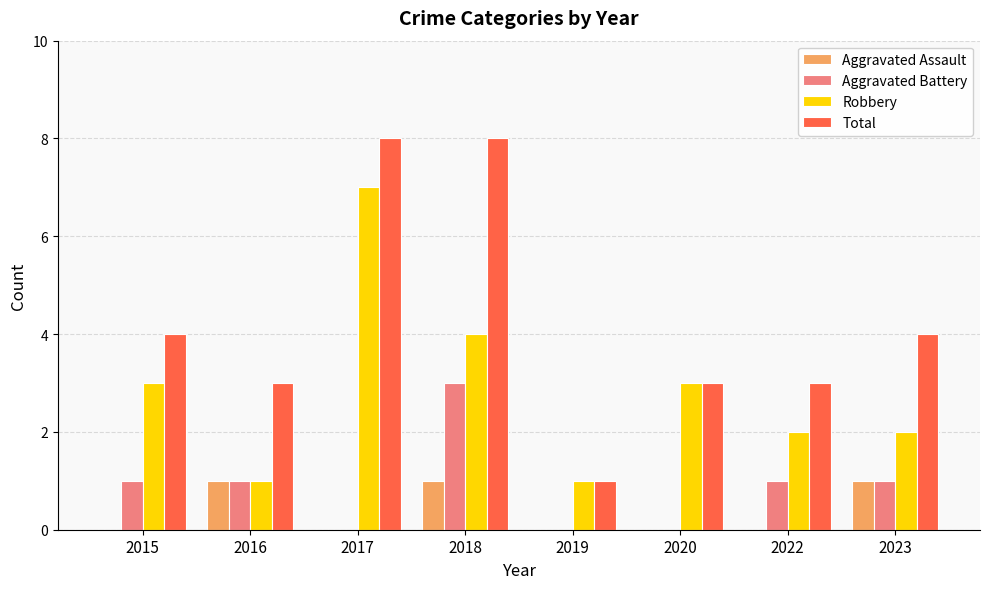

What is the greatest value displayed?

8